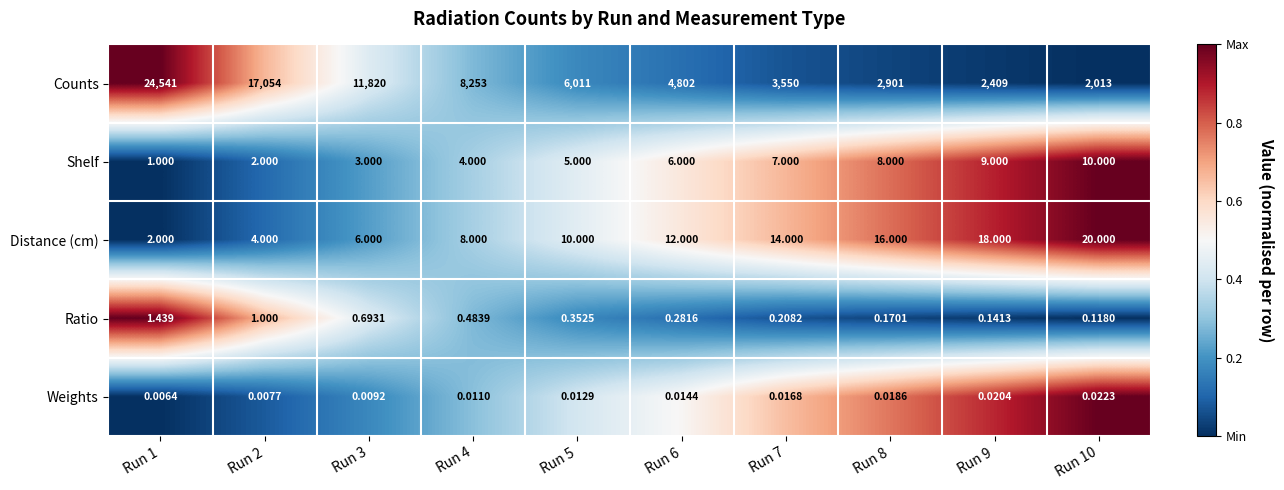

What is the total value across all series at Run 3?

11829.7